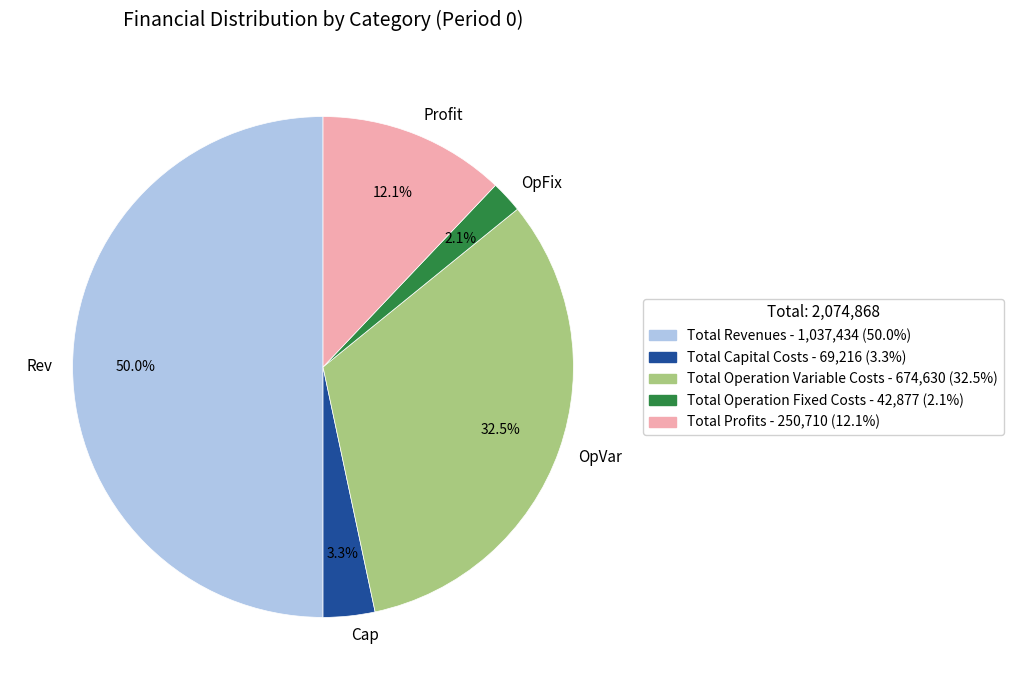

How many slices are in this pie chart?

5